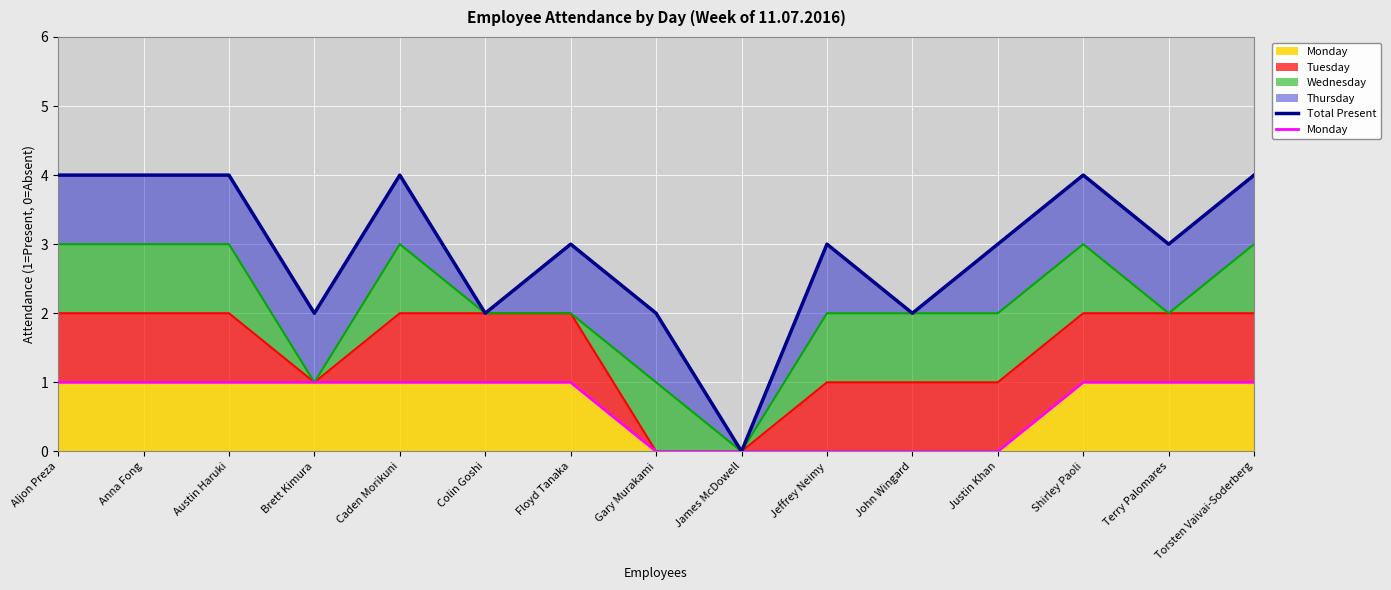

True or false: Total Present and Monday intersect in this chart.

False